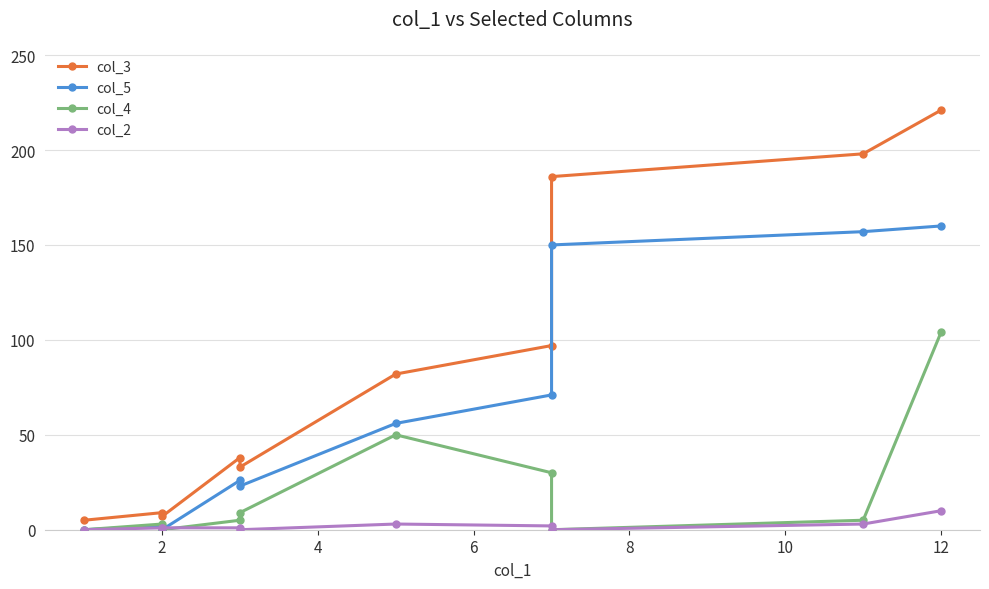

Does the chart display data point markers on the line(s)?

Yes